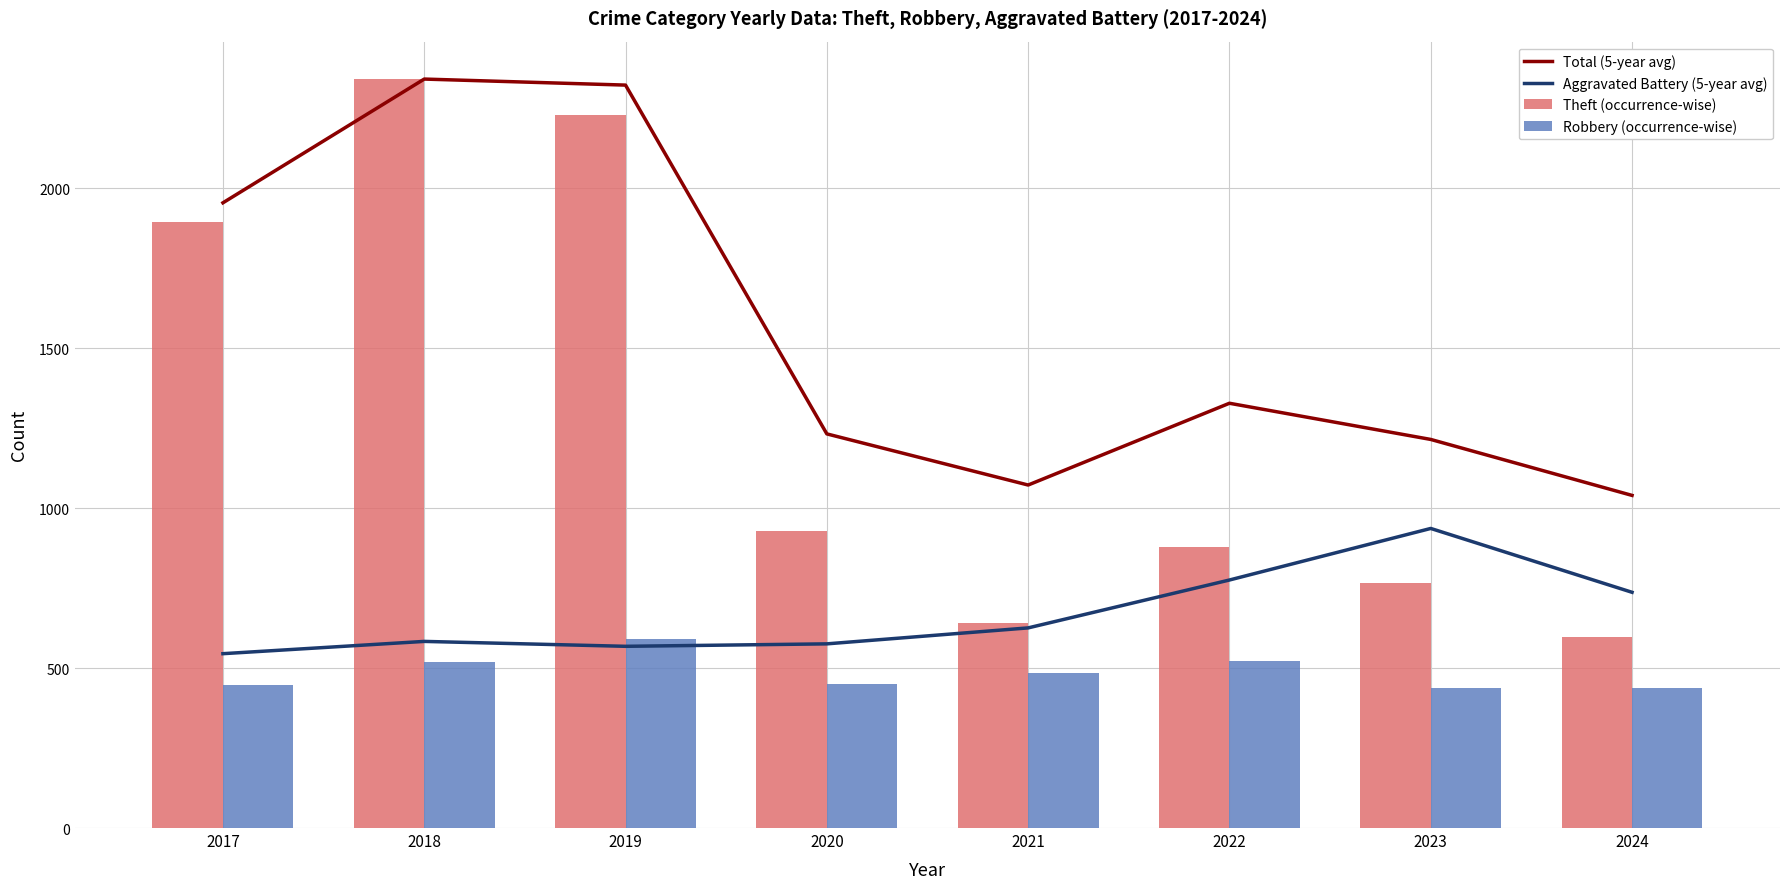

How many distinct data groups are displayed?

4